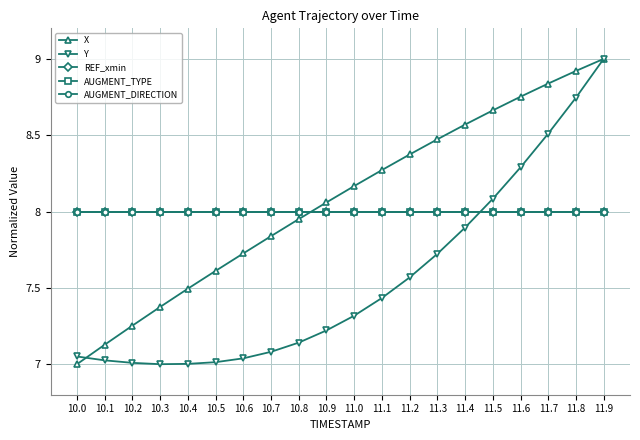

What position from the left is 10.3?

4